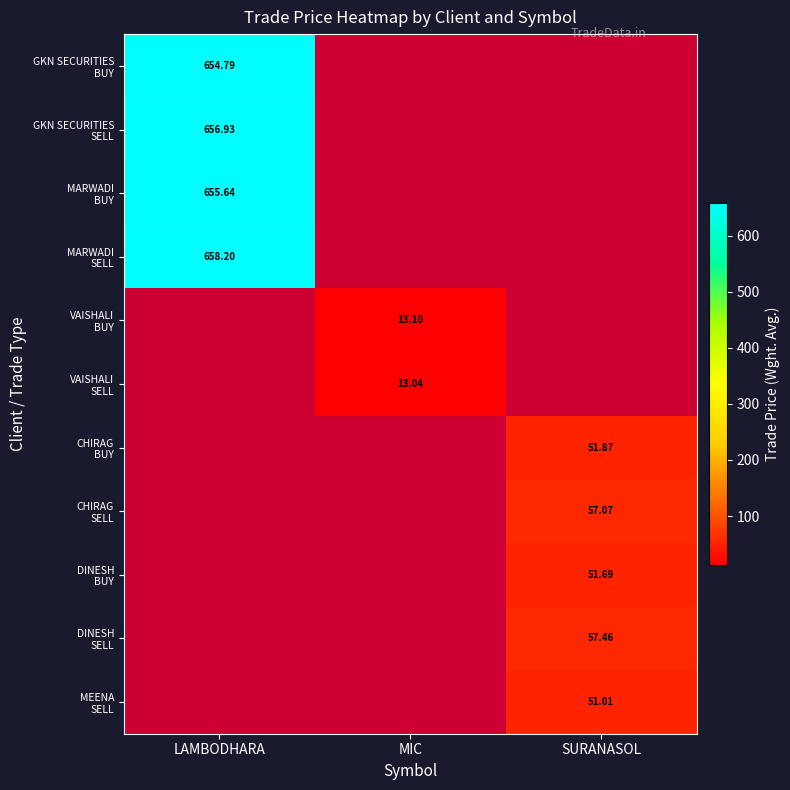

At which label does MARWADI BUY reach its minimum?

LAMBODHARA